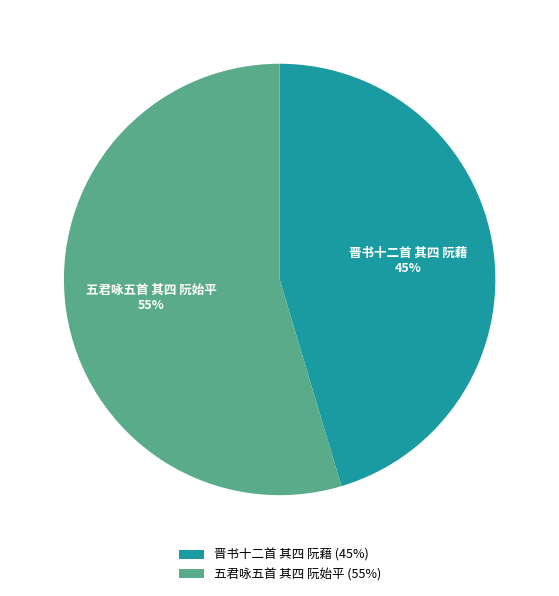

True or false: 五君咏五首 其四 阮始平 accounts for 55% of the total.

True